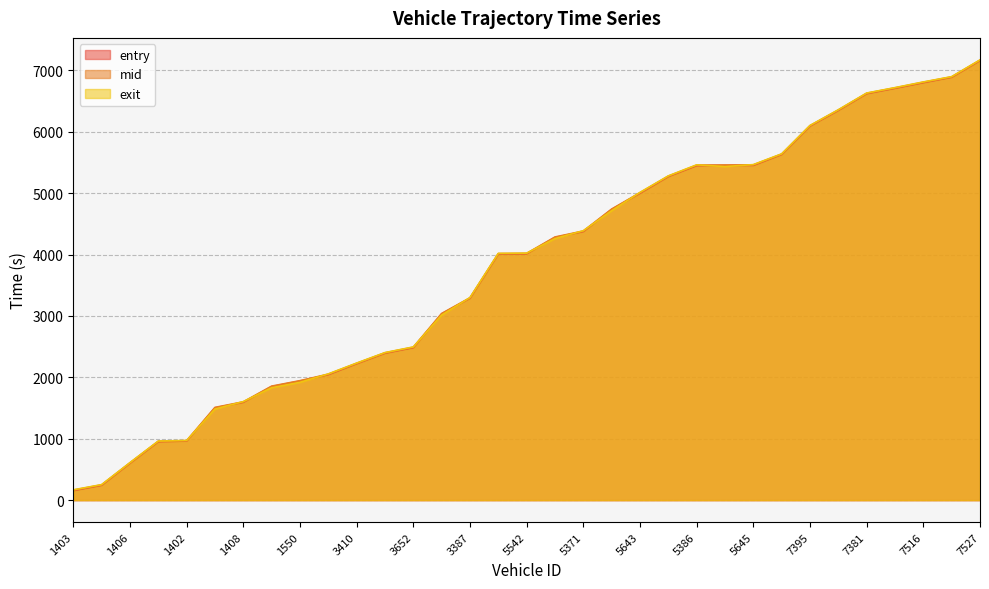

At which label does entry first exceed 4013?

5542